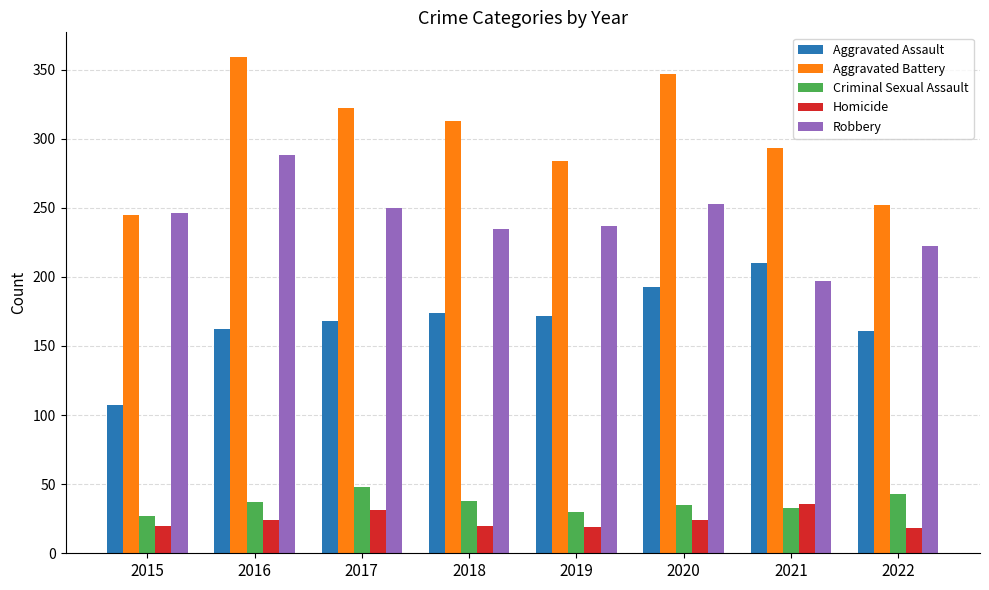

At 2018, list the series in order from smallest to largest.

Homicide, Criminal Sexual Assault, Aggravated Assault, Robbery, Aggravated Battery